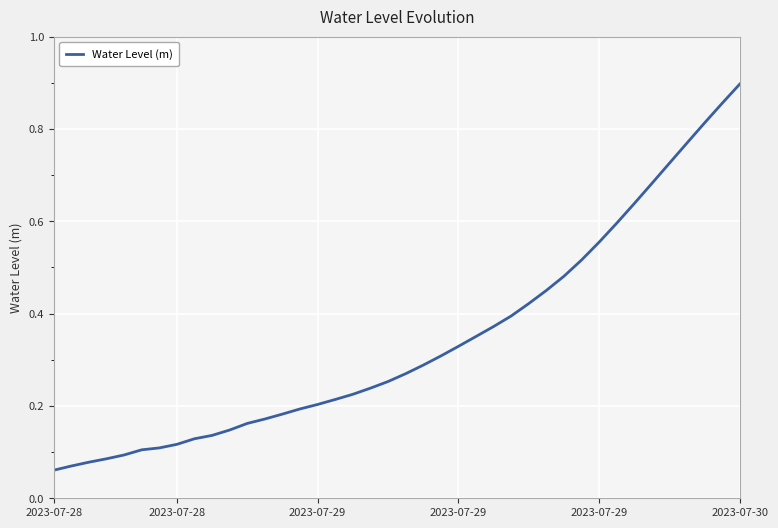

What is the difference between the maximum and minimum values?

0.8